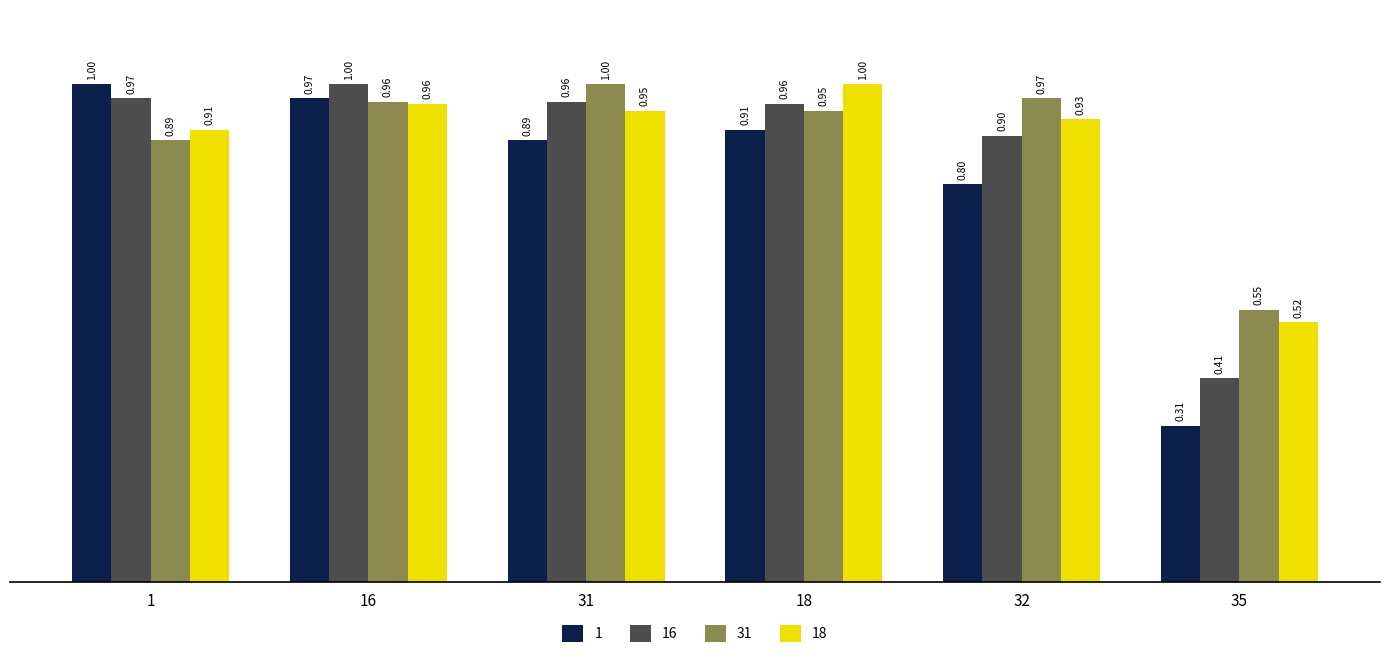

Which category has the highest value in the 31 series?

31